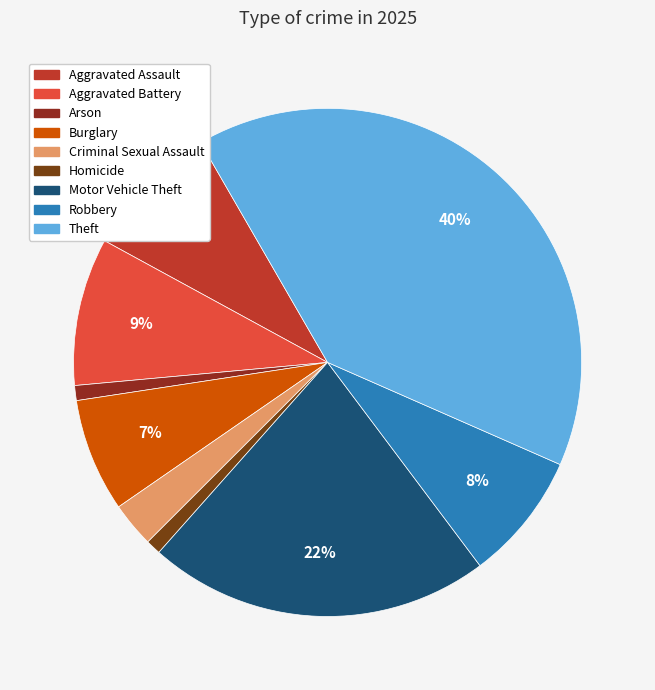

What is the change in value from Motor Vehicle Theft to Theft?

+133